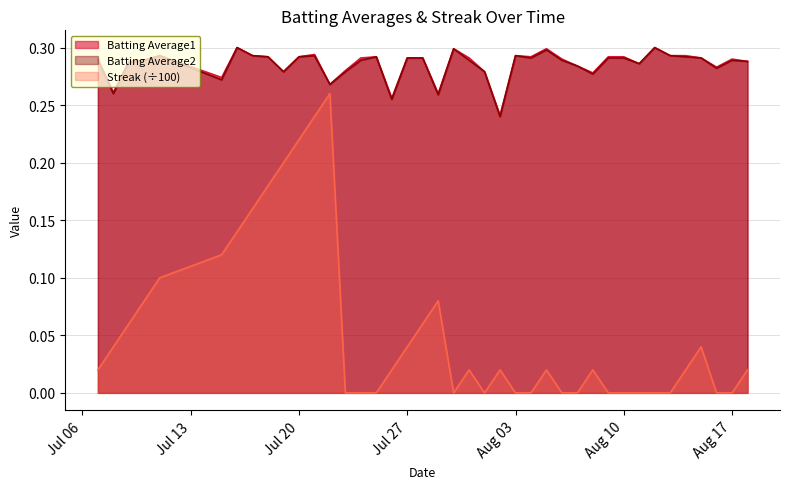

Does the chart have visible grid lines?

Yes